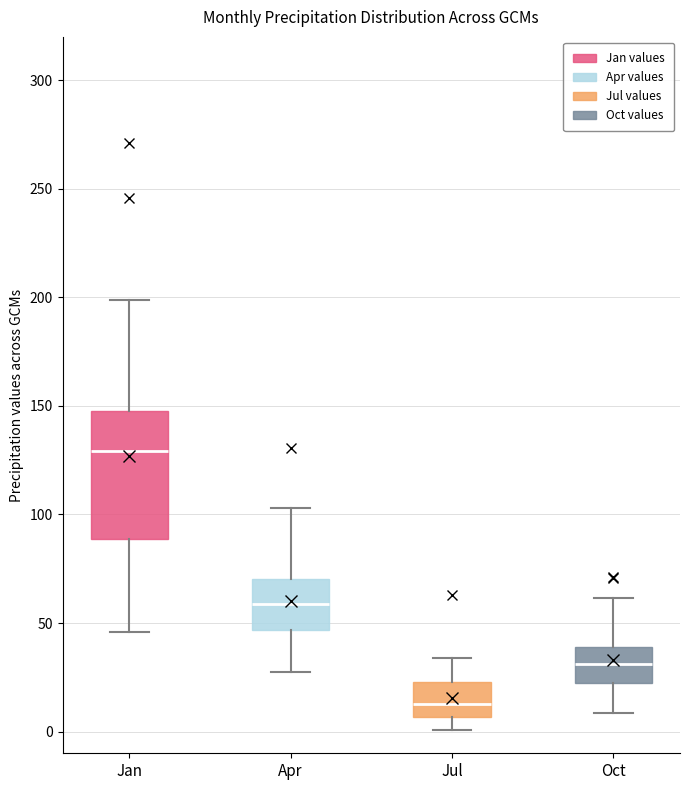

Reading left to right, transcribe this box plot: for each box, give where its median line is, the range the box spans, and where its two whiskers end, as read against the y-axis. The values are not printed on the chart, so give them approximately, as read against the axis.

Jan: median 130, box 90 to 150, whiskers 45 to 200
Apr: median 60, box 45 to 70, whiskers 25 to 105
Jul: median 15, box 5 to 25, whiskers 0 to 35
Oct: median 30, box 20 to 40, whiskers 10 to 60